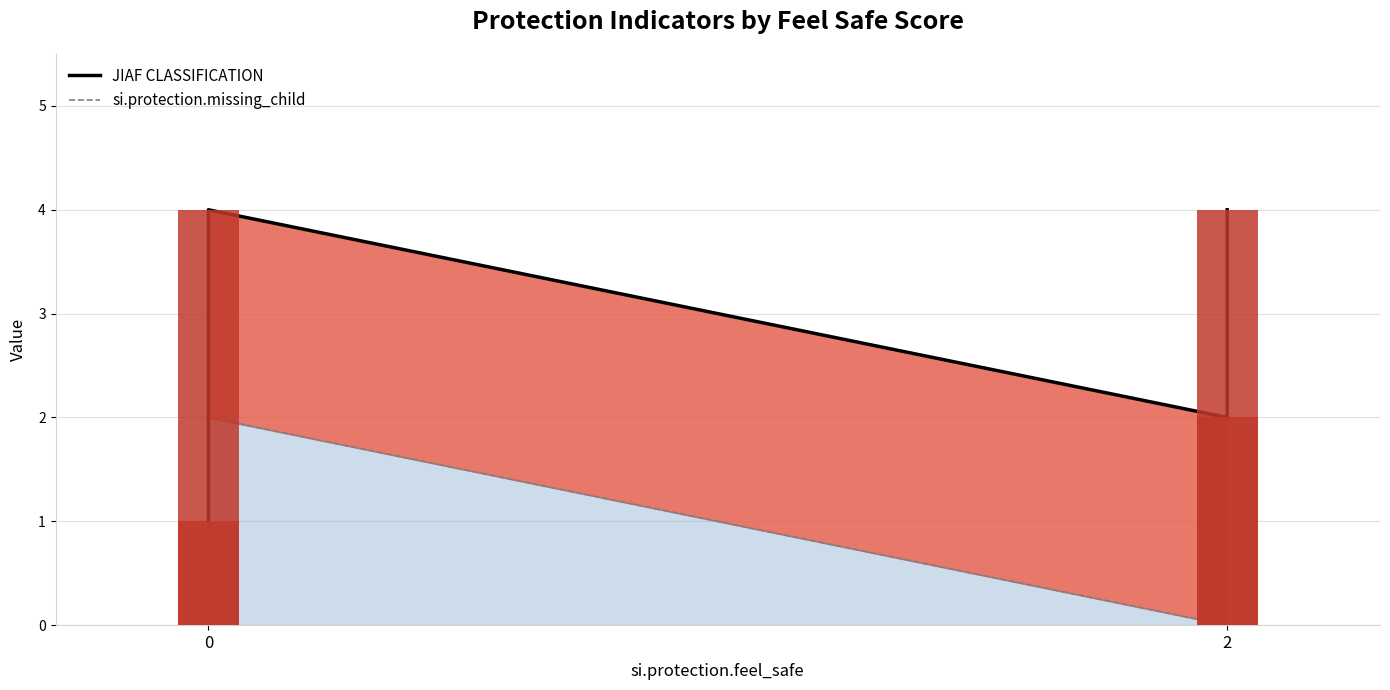

Rank the series by their average value, from lowest to highest.

si.protection.missing_child, JIAF CLASSIFICATION